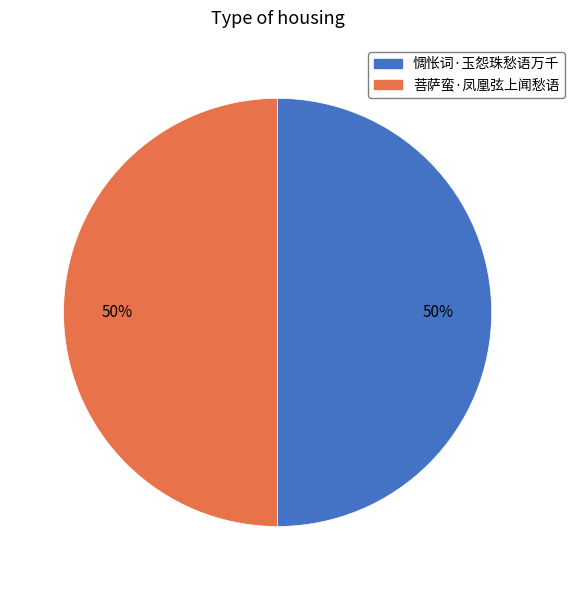

Combined, do 惆怅词·玉怨珠愁语万千 and 菩萨蛮·凤凰弦上闻愁语 account for over 50%?

Yes